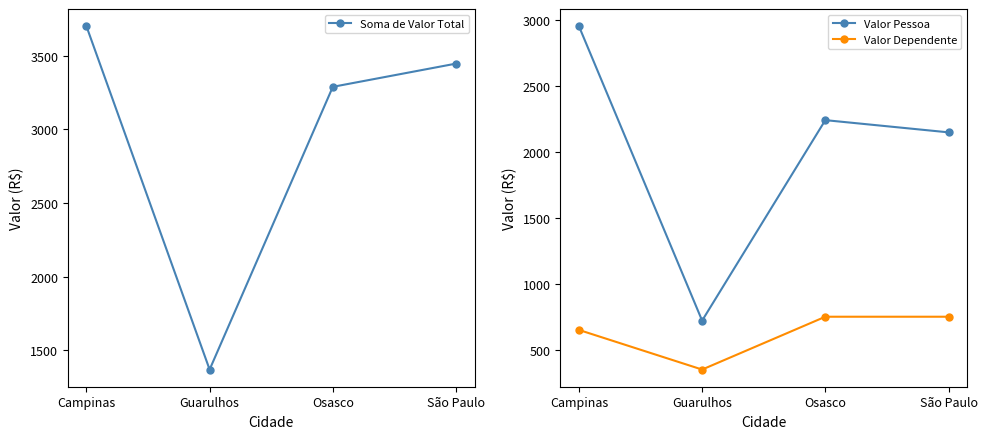

Which series has the largest range (max minus min)?

Soma de Valor Total